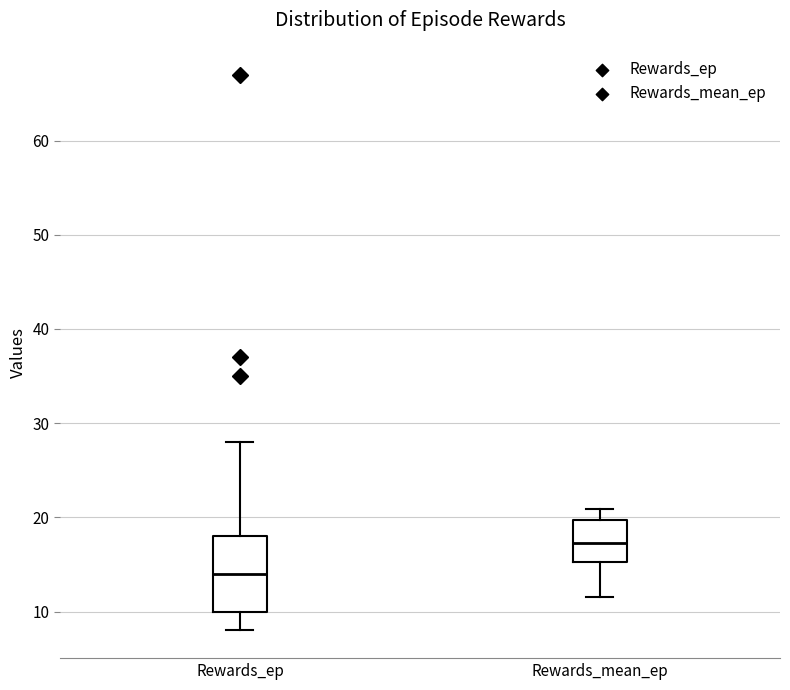

Which box has the lowest median line?

Rewards_ep